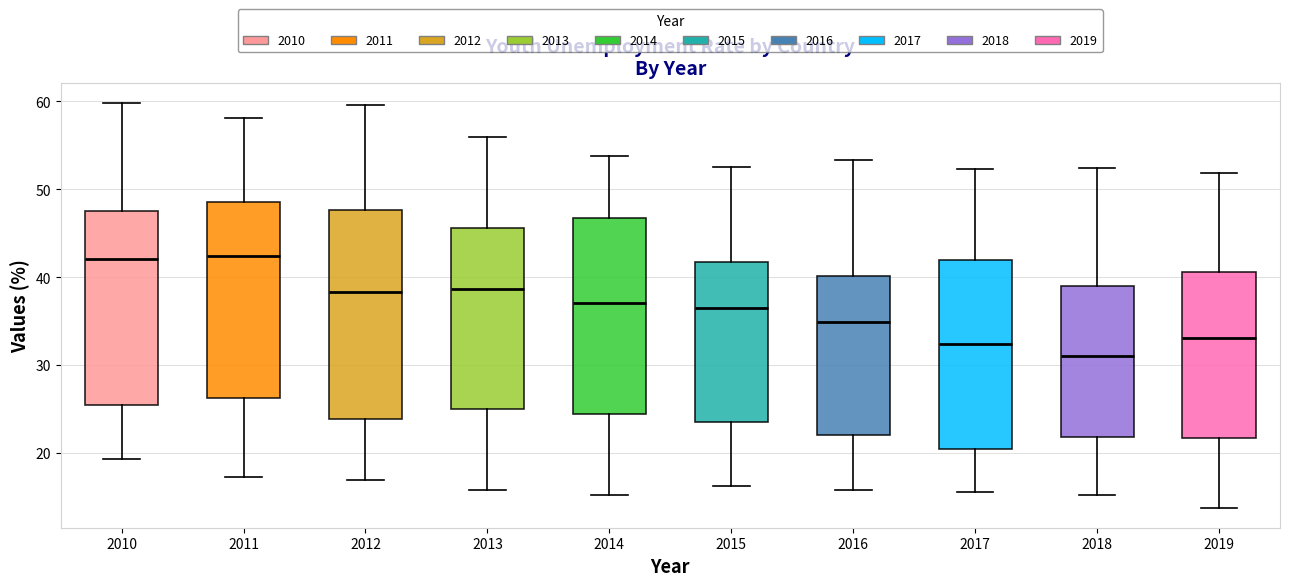

Which box has the lowest median line?

2018